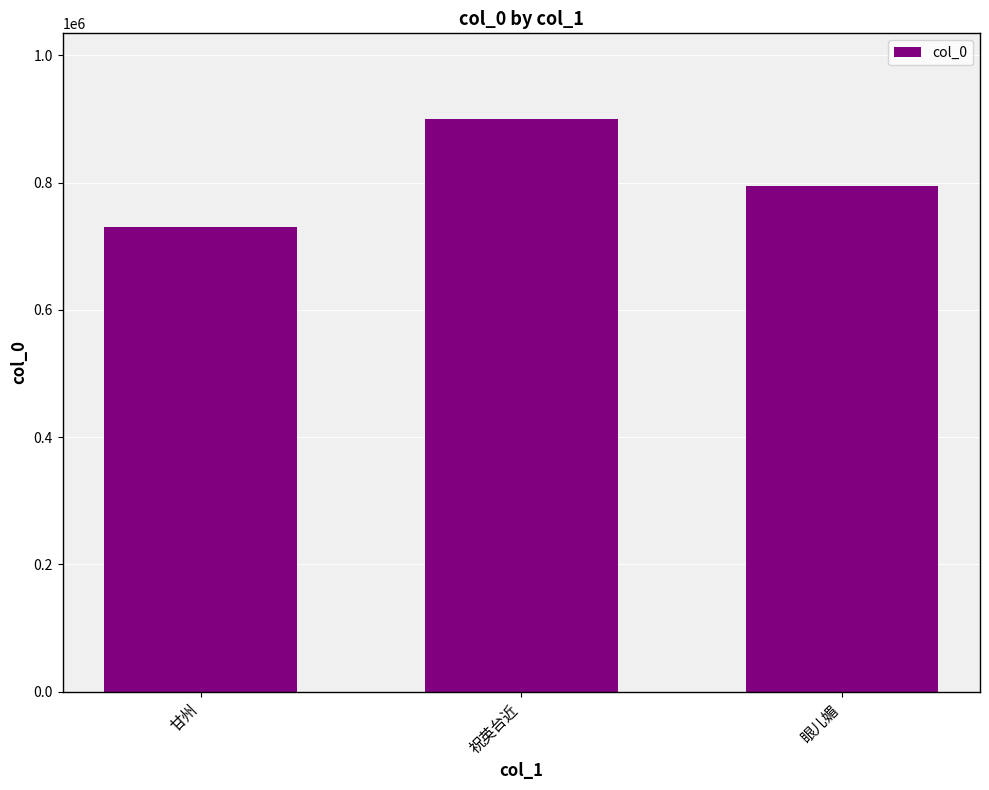

True or false: the data shows 207923 at 甘州.

False